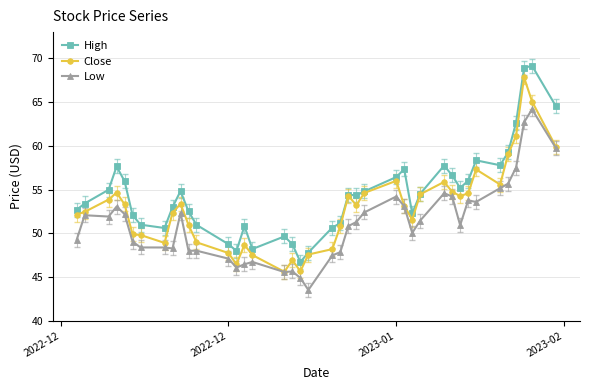

How many distinct data groups are displayed?

3